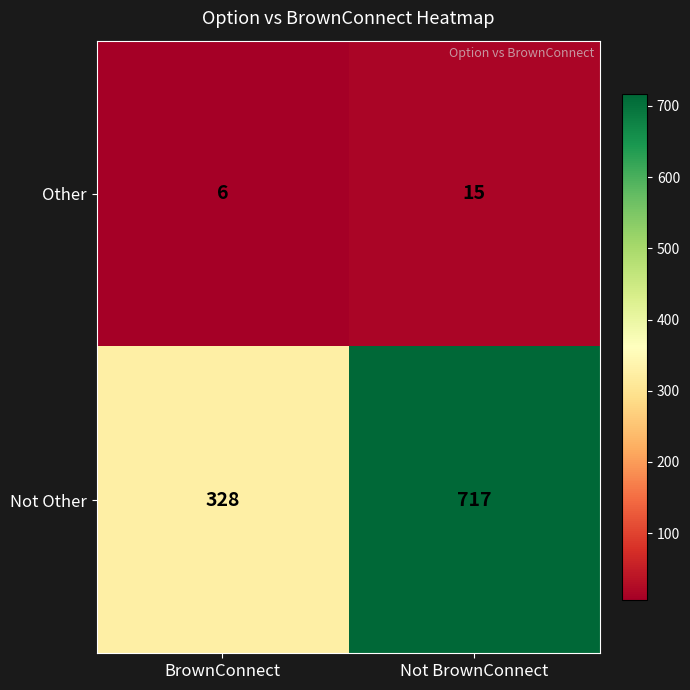

The Other series shows 7 at Not BrownConnect. True or false?

False